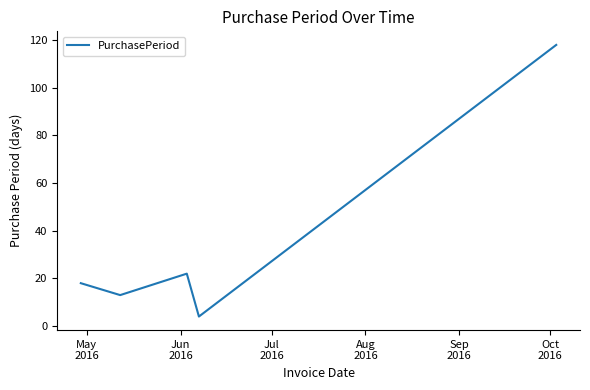

What is the difference between the maximum and minimum values?

114